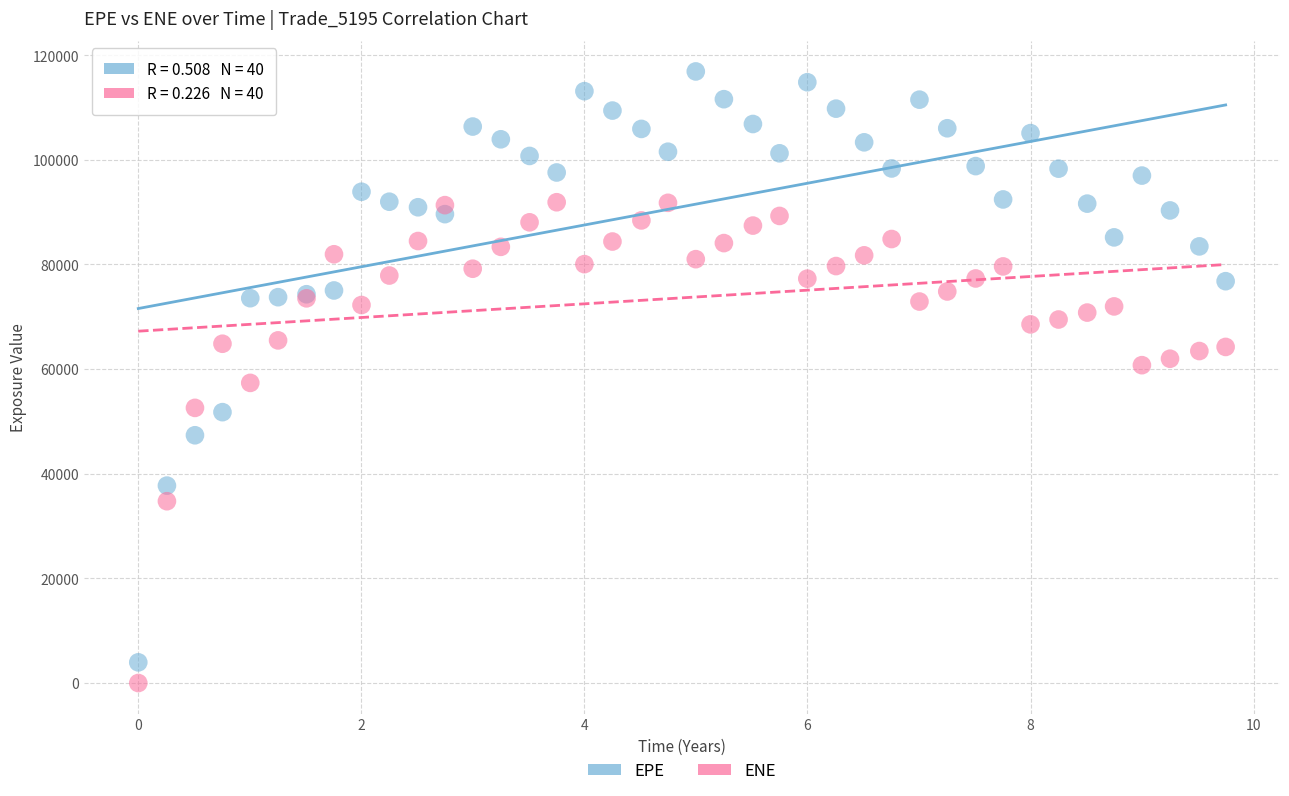

What is the X range (max minus min) for the scatter plot?

9.7